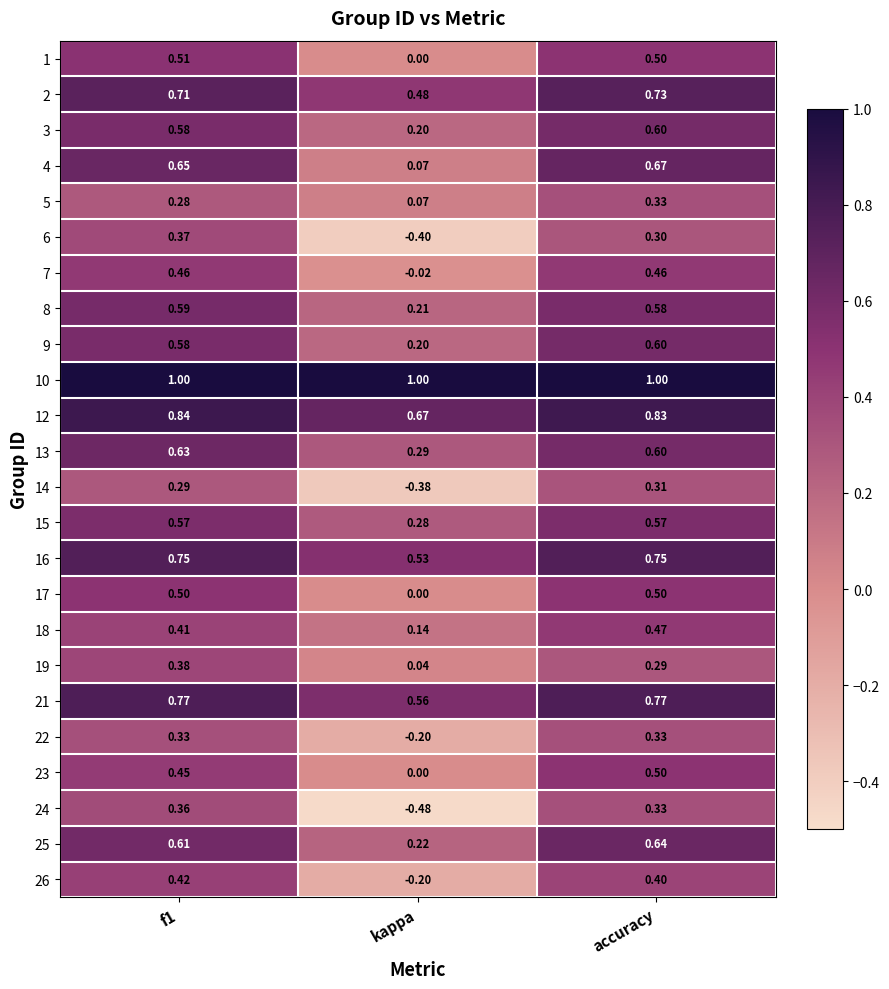

Between f1 and kappa, which series saw the biggest shift?

24